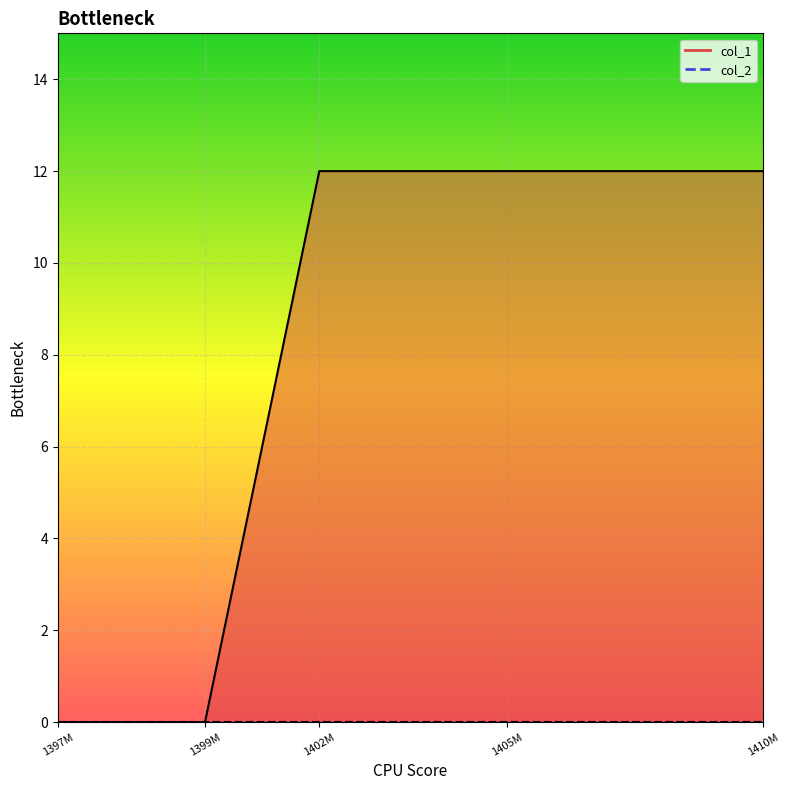

What position from the right is 1399M?

4